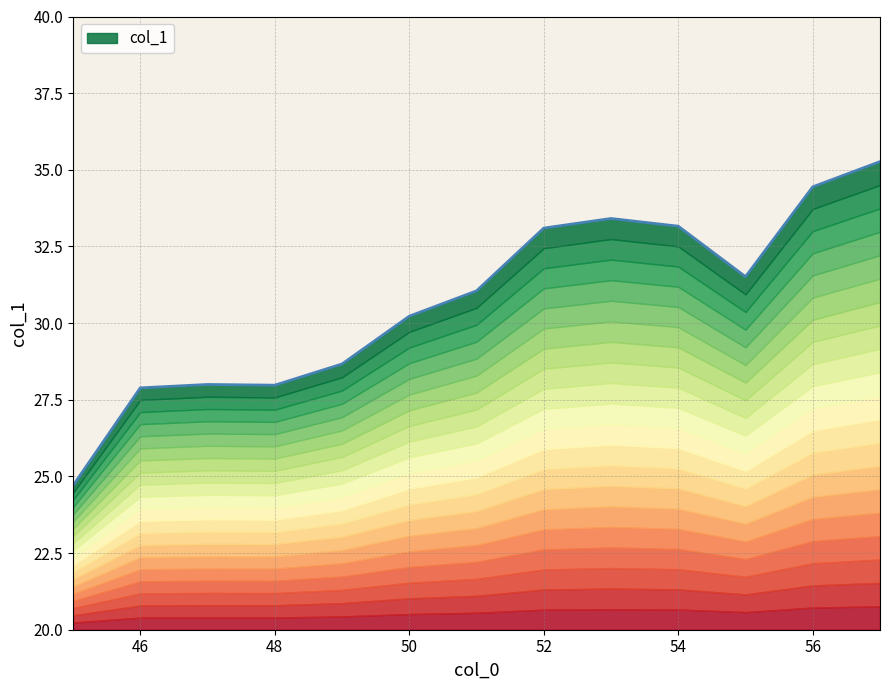

What is the change in value from 50 to 51?

+0.8